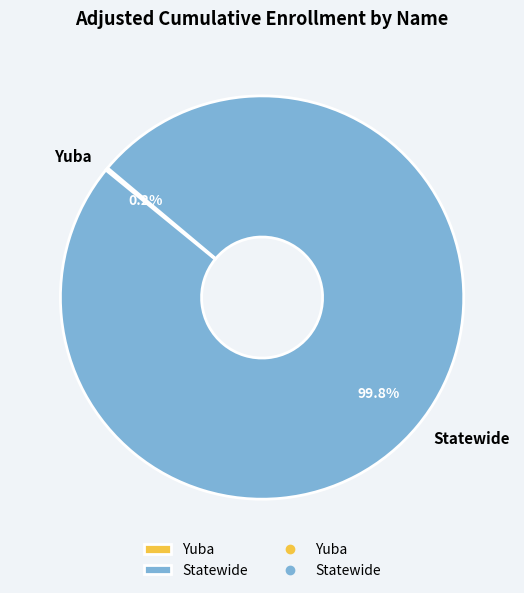

How much of the chart is everything except Statewide?

0.2%